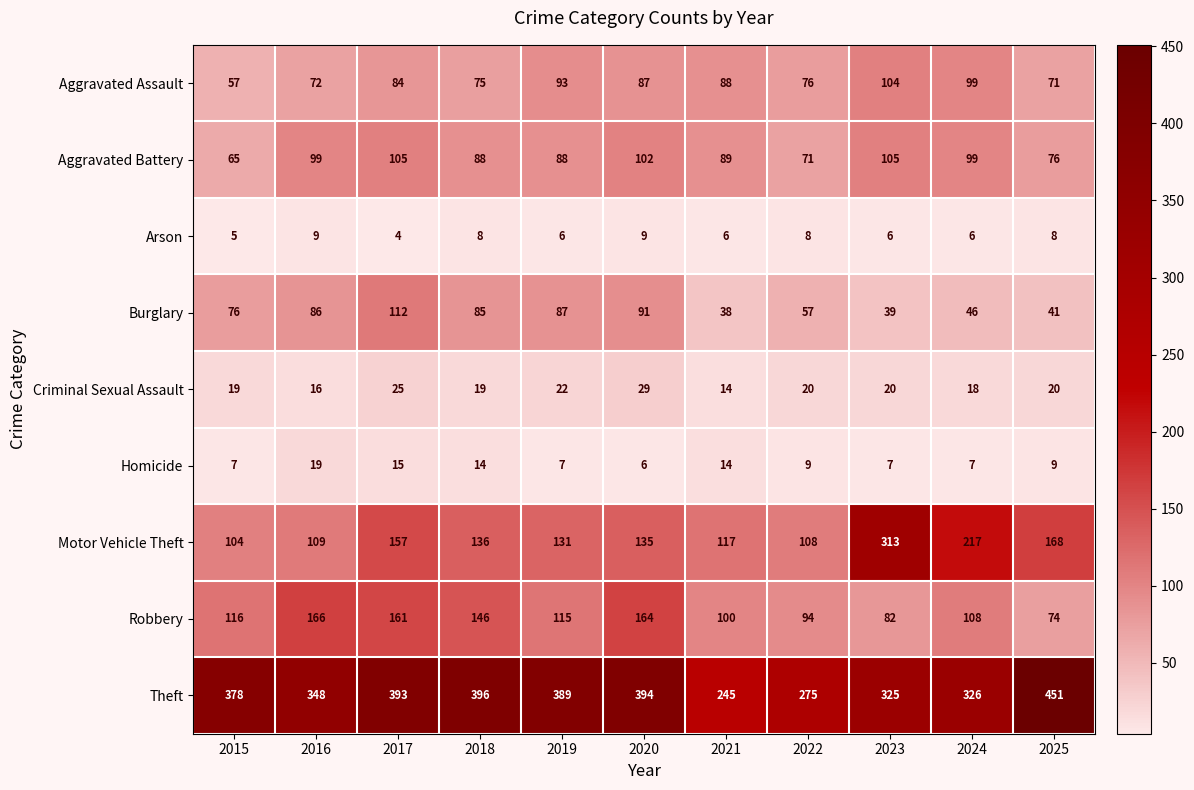

Which series has the widest spread of values?

Motor Vehicle Theft